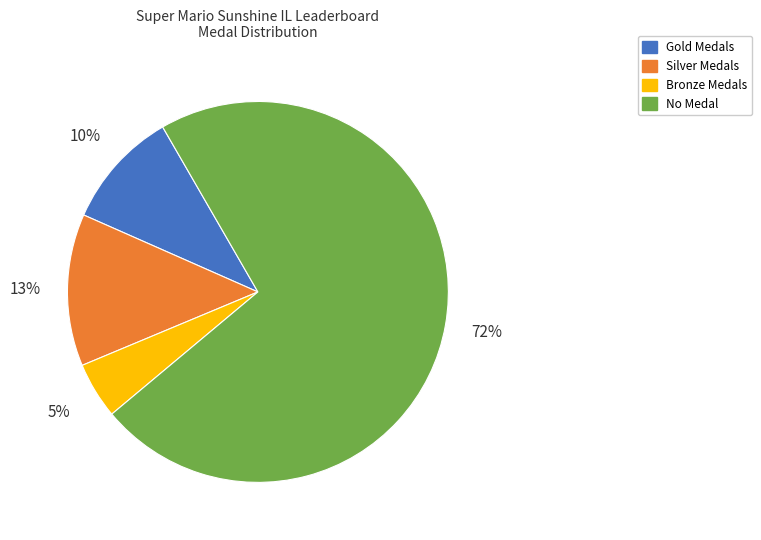

To the nearest percent, what is the difference between the largest and smallest slice percentages?

67%